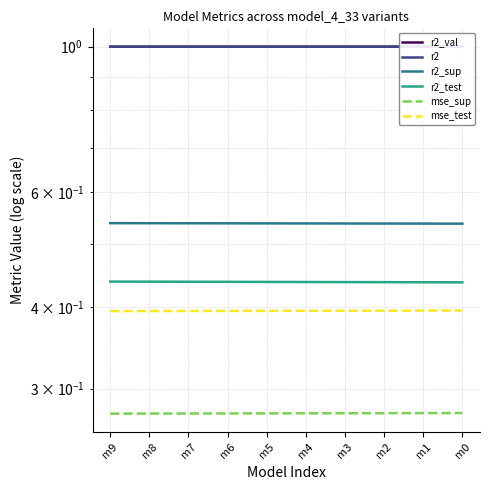

List the series in order of their peak value, lowest first.

mse_sup, mse_test, r2_test, r2_sup, r2, r2_val